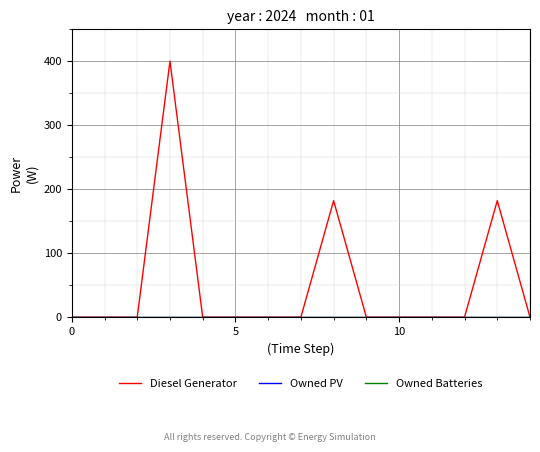

Which series has the largest total across all categories?

Diesel Generator